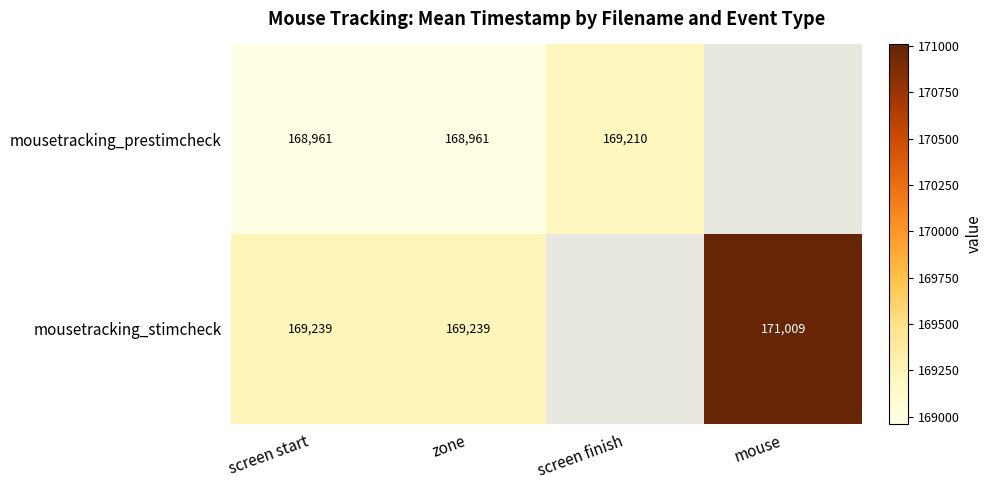

Rank the series at screen start from highest to lowest value.

mousetracking_stimcheck, mousetracking_prestimcheck